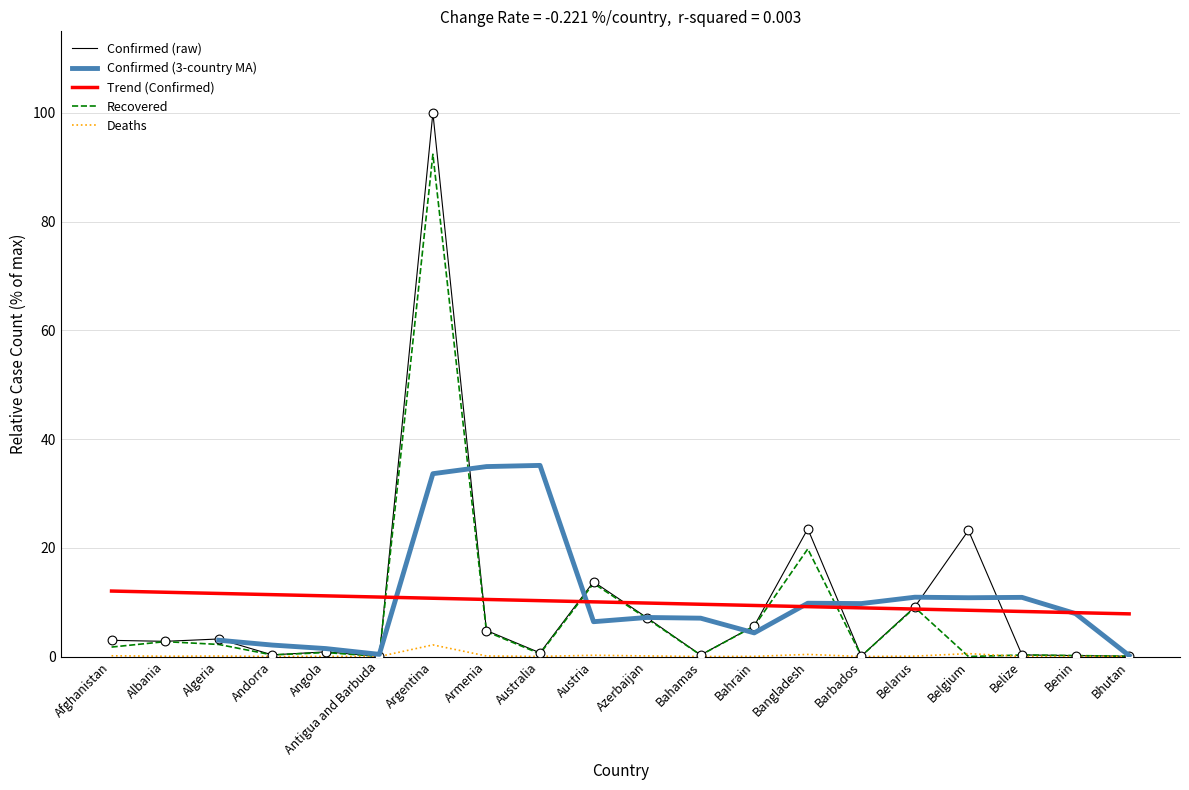

Which series has the largest total across all categories?

Trend (Confirmed)